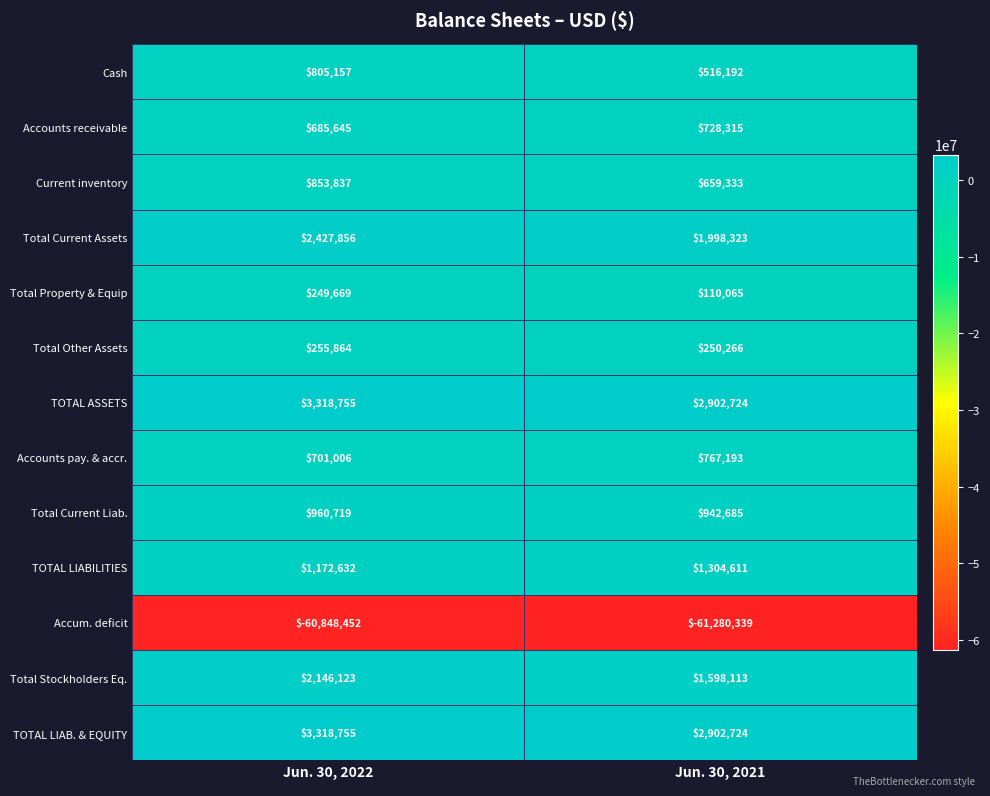

Reading left to right, list all the values displayed in this chart.

Cash: 805157	516192
Accounts receivable: 685645	728315
Current inventory: 853837	659333
Total Current Assets: 2427856	1998323
Total Property & Equip: 249669	110065
Total Other Assets: 255864	250266
TOTAL ASSETS: 3318755	2902724
Accounts pay. & accr.: 701006	767193
Total Current Liab.: 960719	942685
TOTAL LIABILITIES: 1172632	1304611
Accum. deficit: -60848452	-61280339
Total Stockholders Eq.: 2146123	1598113
TOTAL LIAB. & EQUITY: 3318755	2902724